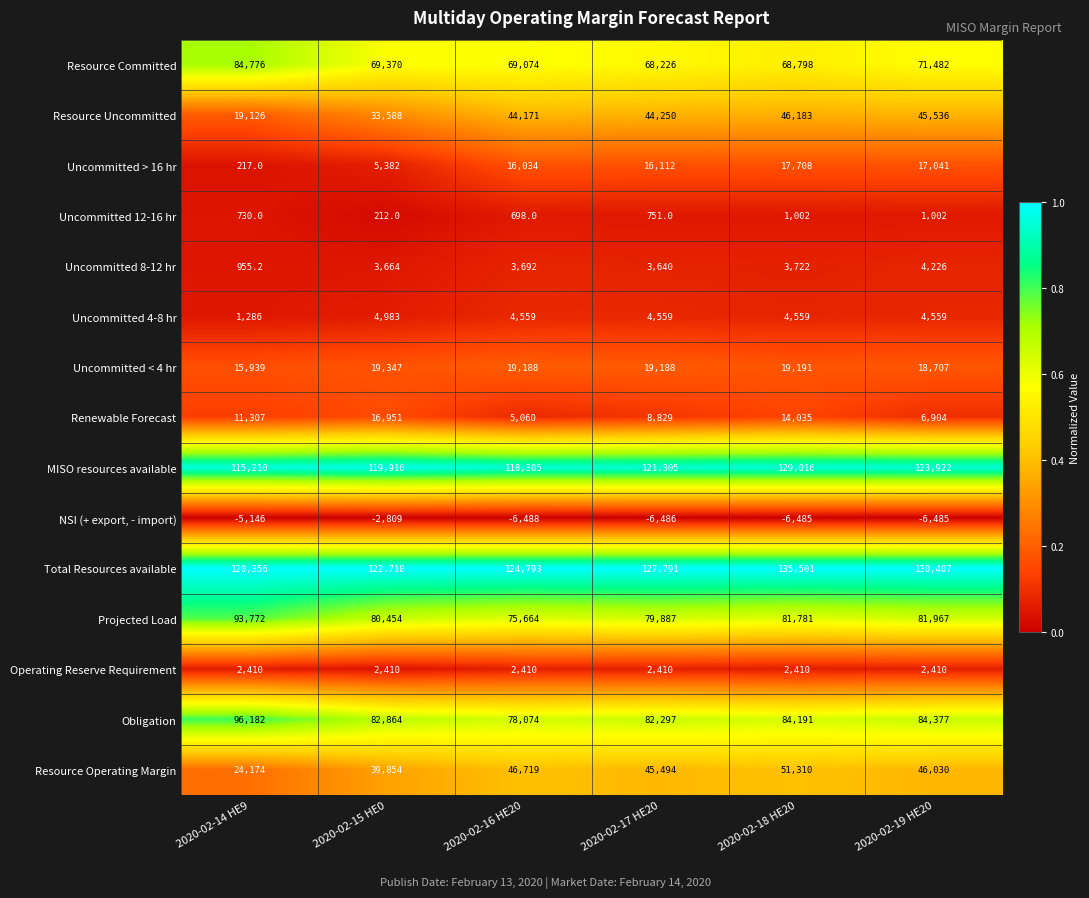

Which series has the largest total across all categories?

Total Resources available